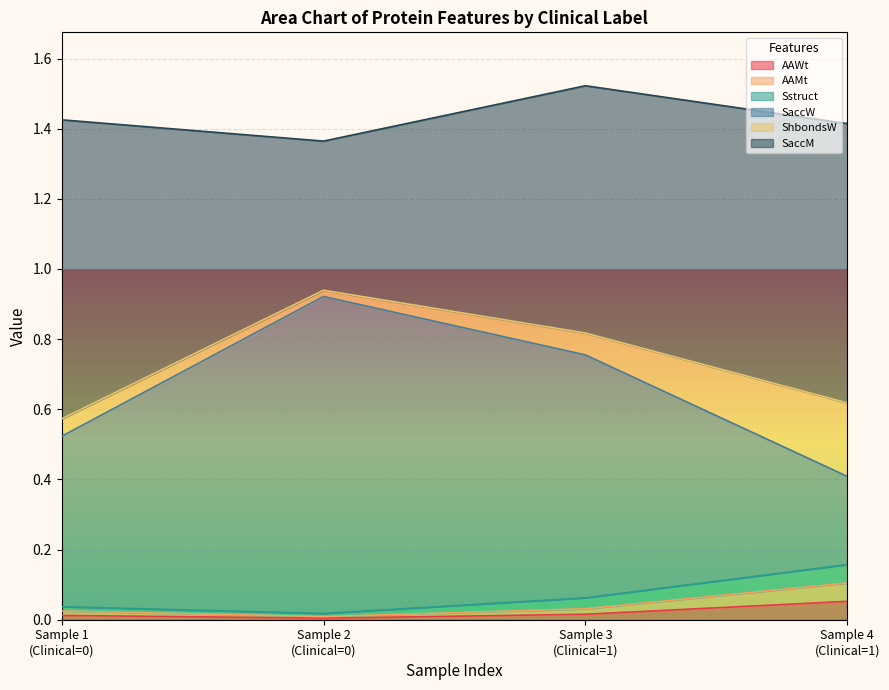

Does the chart display data point markers on the line(s)?

No